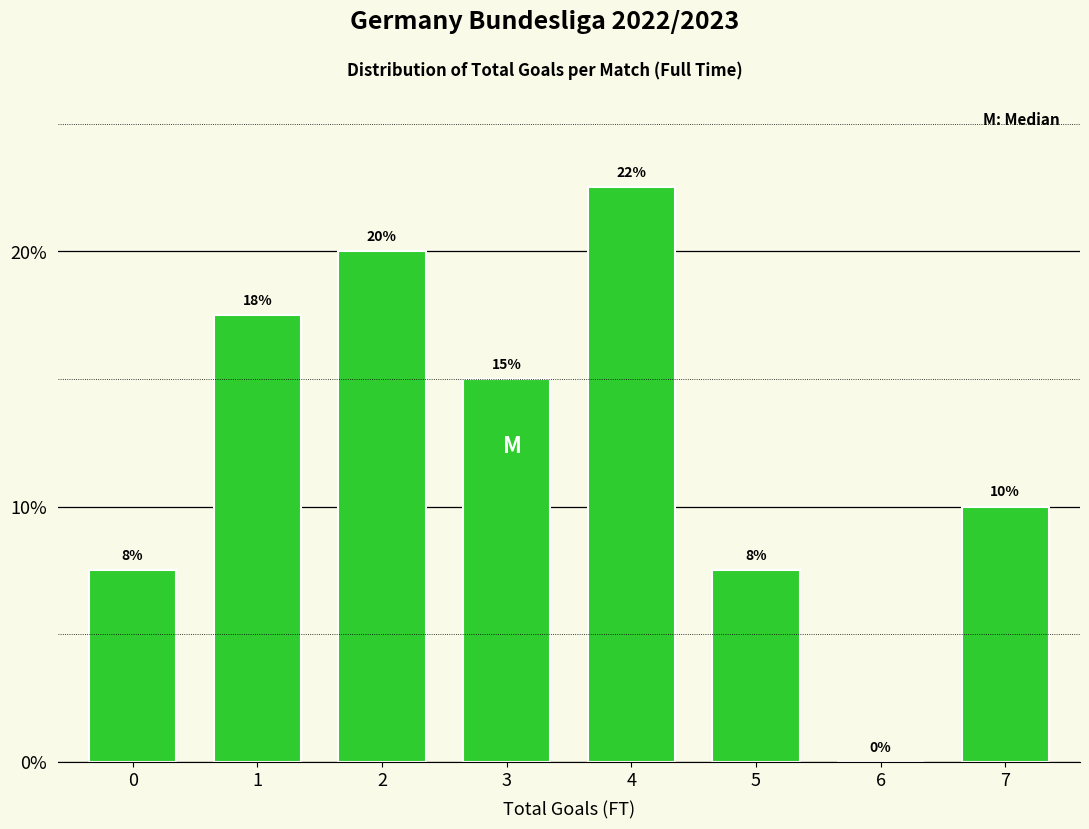

Which has a higher value, 3 or 0?

3